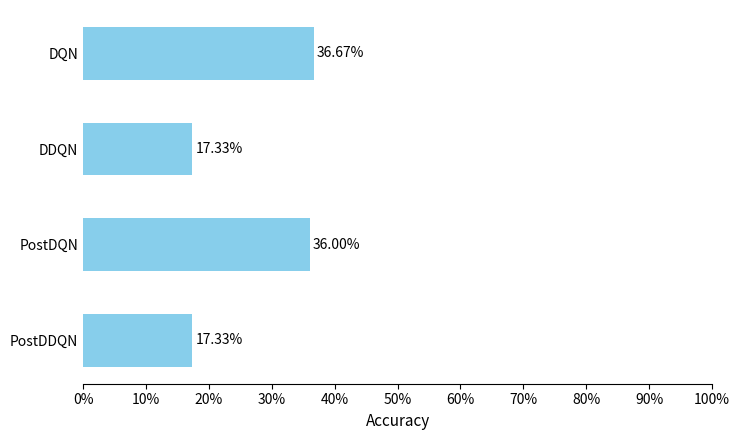

What is the difference between the second highest and second lowest values?

18.7